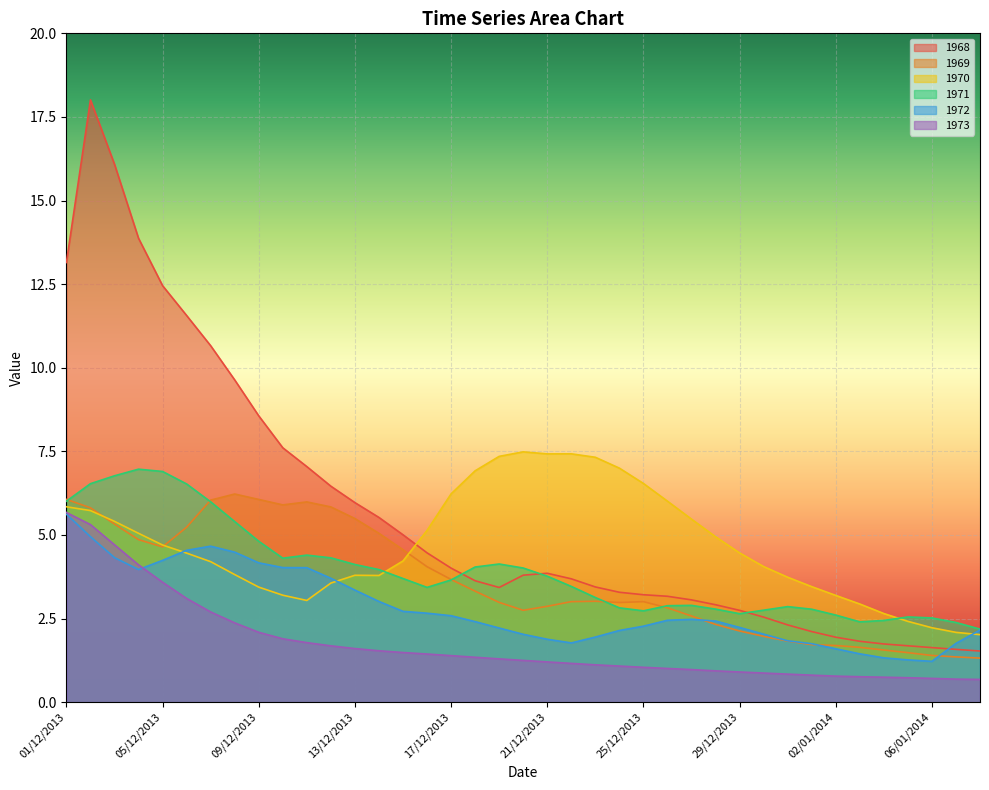

How many lines are shown in the chart?

6